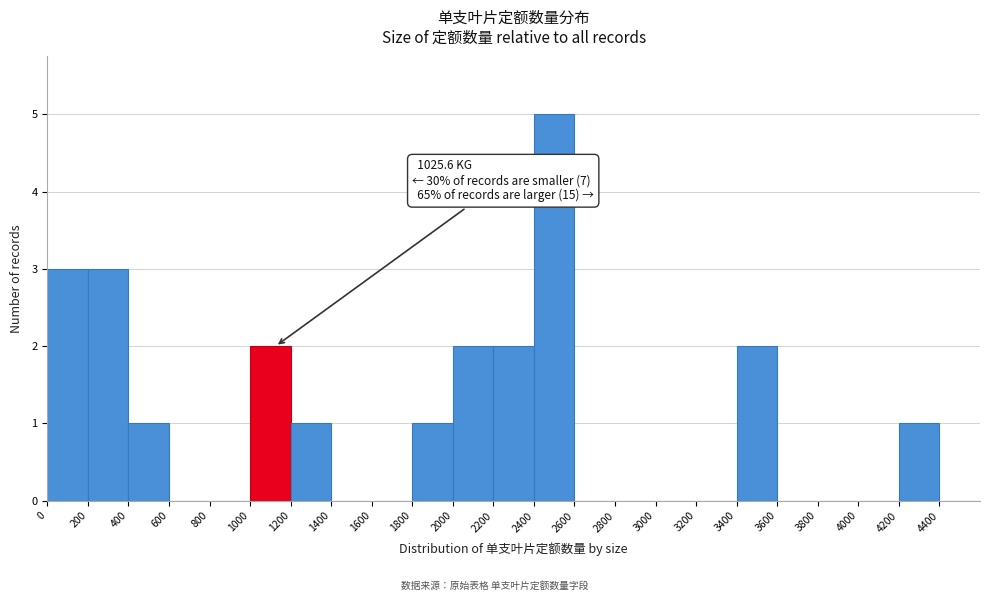

Which range on the x-axis has the tallest bar?

2400 to 2600